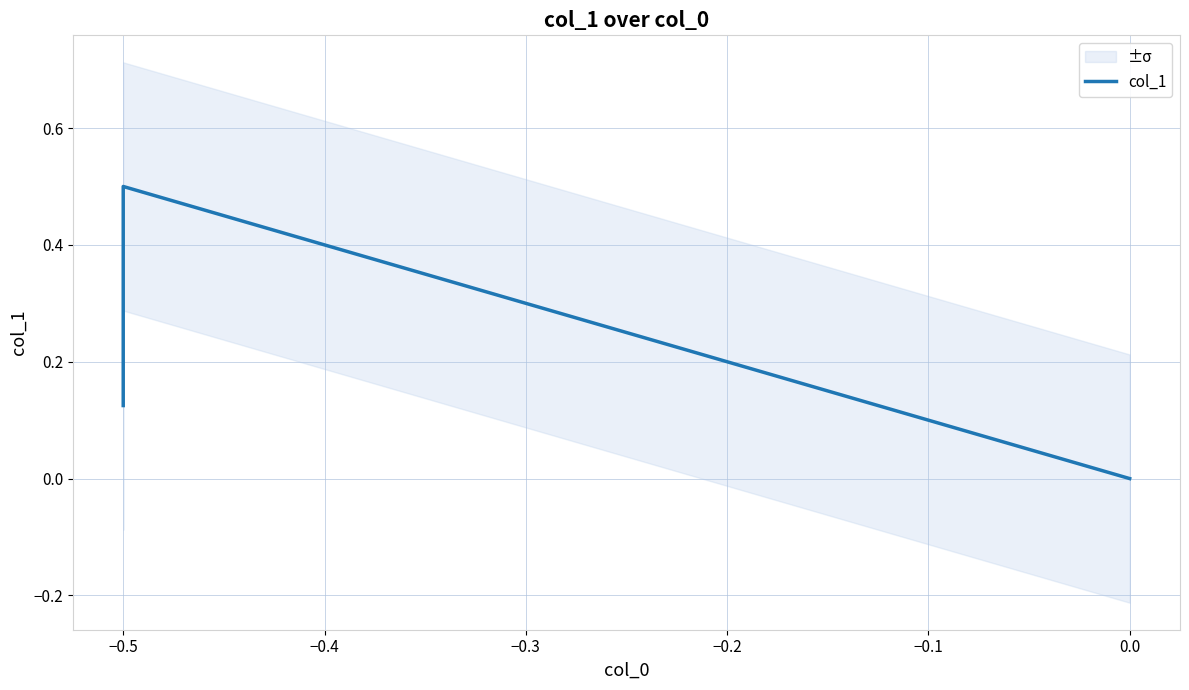

Reading left to right, what are all the values shown in this chart?

0.1	0.5	0.0